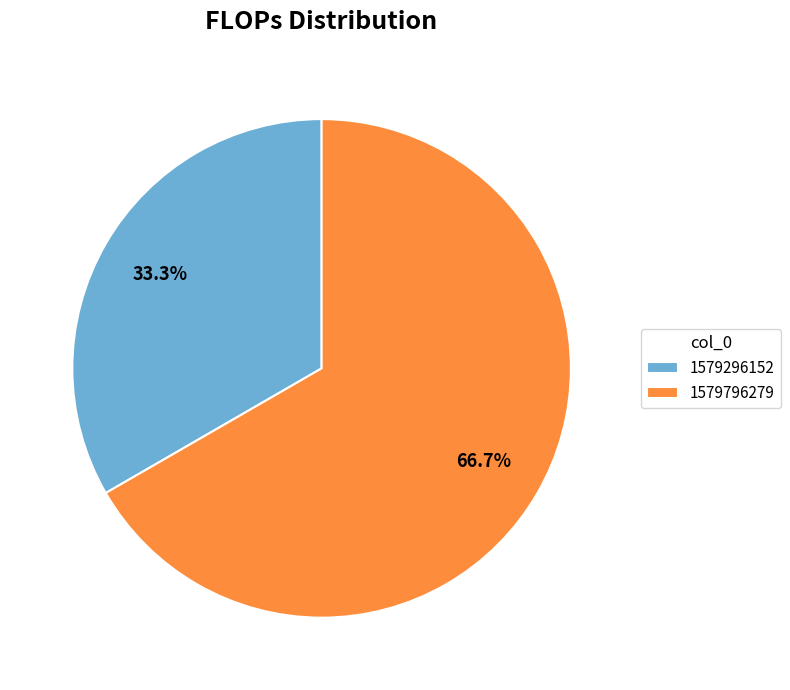

Rank the categories by value from lowest to highest.

1579296152, 1579796279